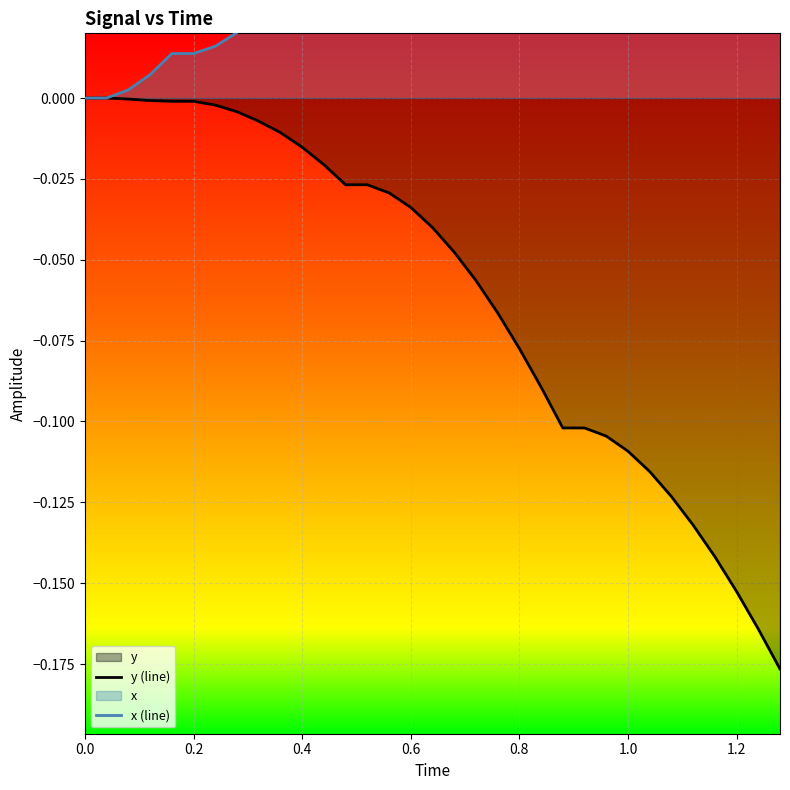

List the series in order of their peak value, lowest first.

y (line), x (line)